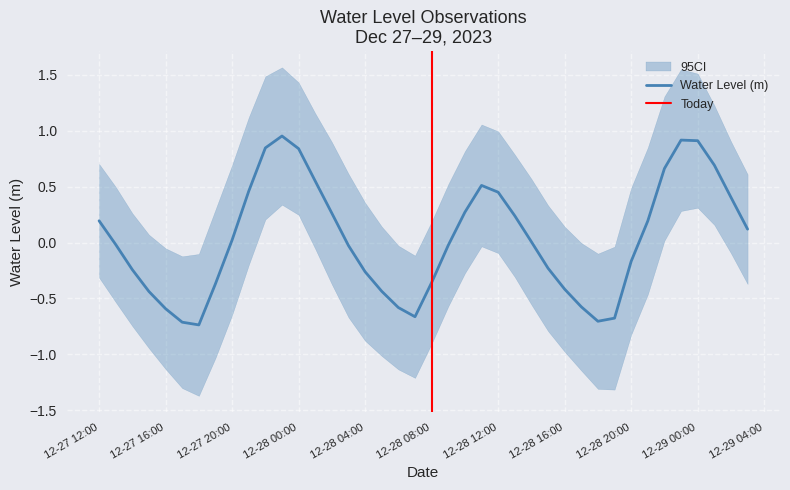

Which label corresponds to the largest value in the chart?

2023-12-27 23:00:00